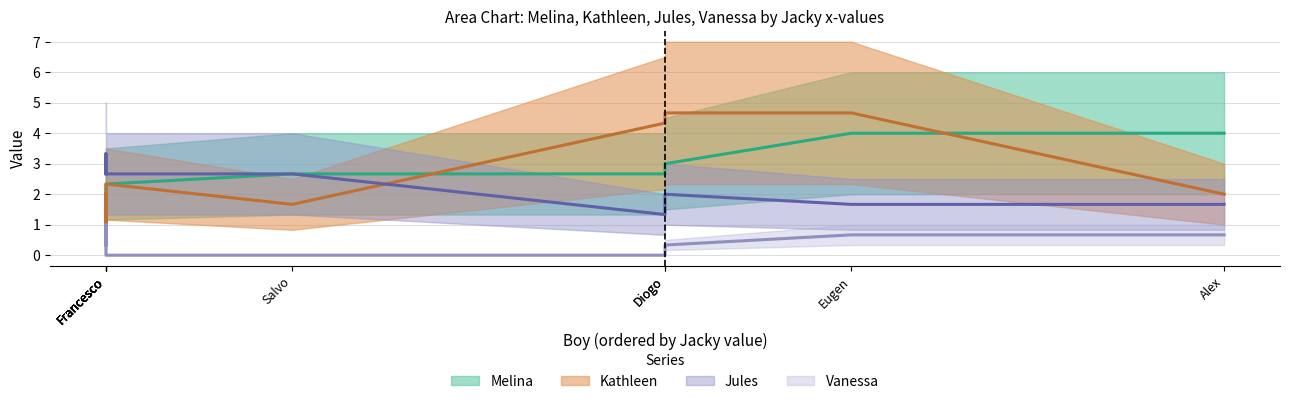

At which label does Jules reach its minimum?

Diogo